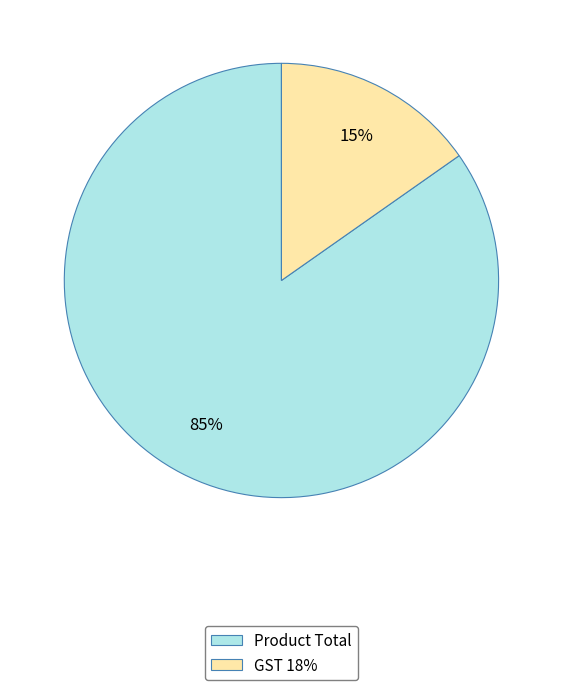

Is the sum of GST 18% and Product Total greater than half?

Yes